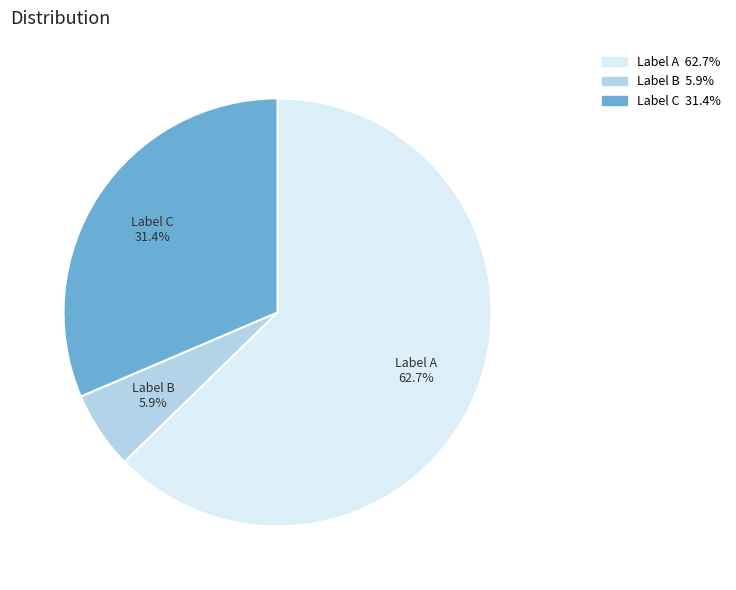

To the nearest percent, what is the average slice percentage?

33%